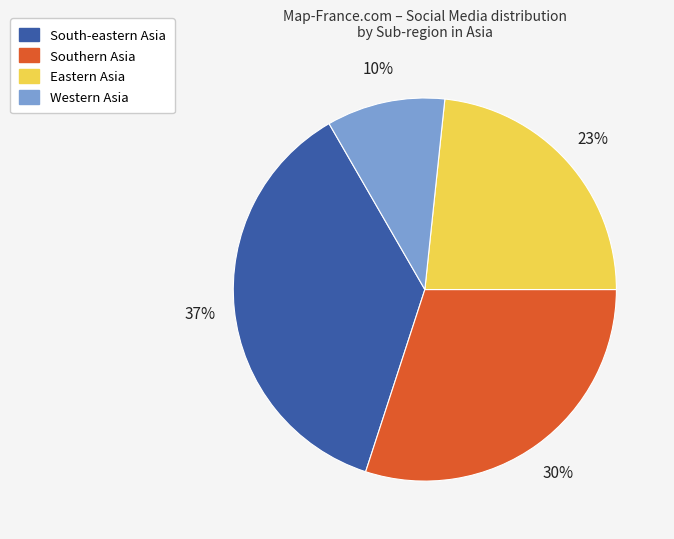

To the nearest percent, what is the average slice percentage?

25%